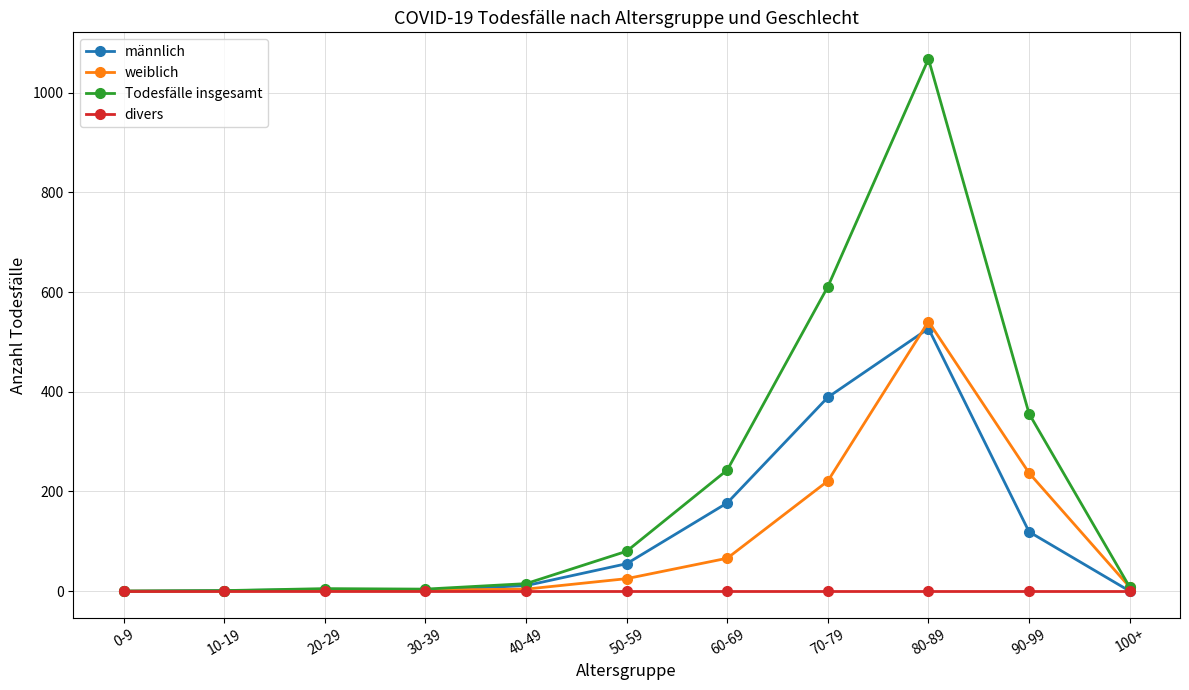

The value of männlich at 90-99 is 119. True or false?

True